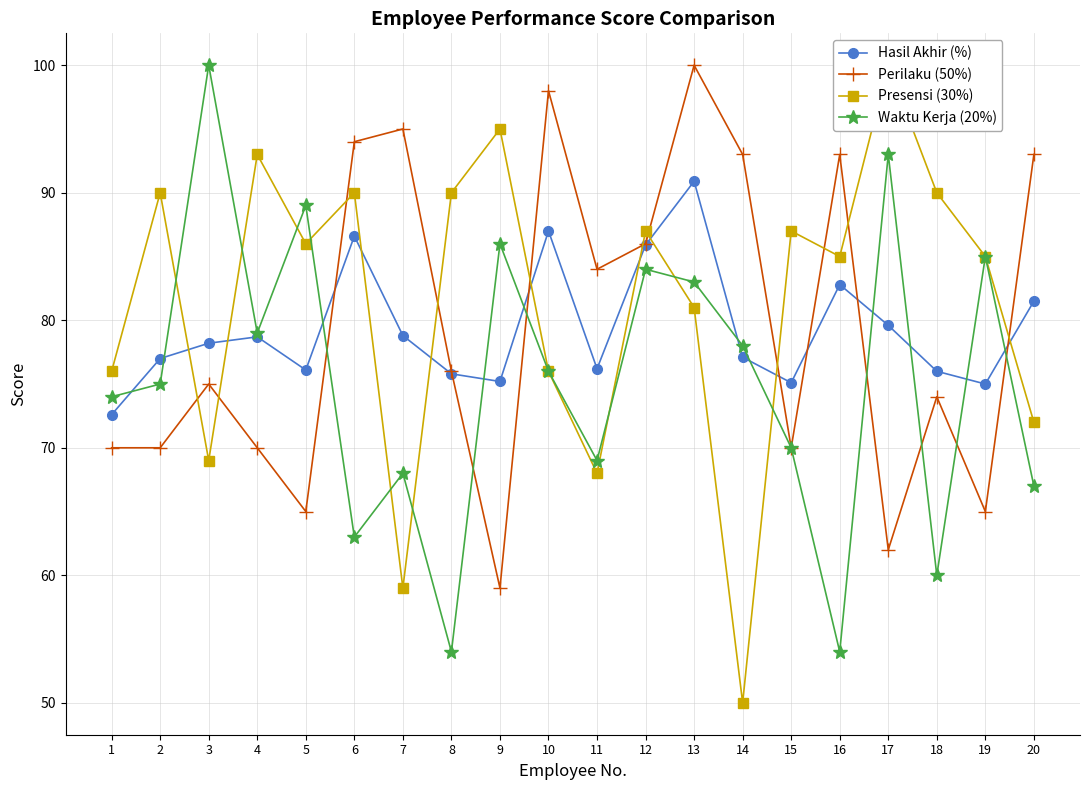

Reading left to right, list all the values displayed in this chart.

Hasil Akhir (%): 72.6	77.0	78.2	78.7	76.1	86.6	78.8	75.8	75.2	87.0	76.2	85.9	90.9	77.1	75.1	82.8	79.6	76.0	75.0	81.5
Perilaku (50%): 70.0	70.0	75.0	70.0	65.0	94.0	95.0	76.0	59.0	98.0	84.0	86.0	100.0	93.0	70.0	93.0	62.0	74.0	65.0	93.0
Presensi (30%): 76.0	90.0	69.0	93.0	86.0	90.0	59.0	90.0	95.0	76.0	68.0	87.0	81.0	50.0	87.0	85.0	100.0	90.0	85.0	72.0
Waktu Kerja (20%): 74.0	75.0	100.0	79.0	89.0	63.0	68.0	54.0	86.0	76.0	69.0	84.0	83.0	78.0	70.0	54.0	93.0	60.0	85.0	67.0